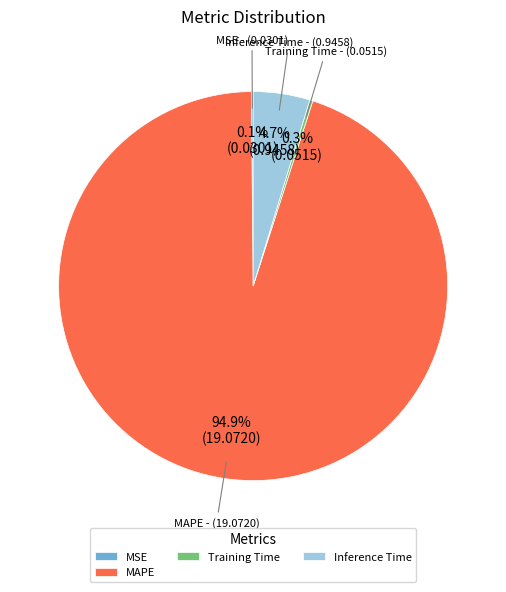

What is the largest slice in the pie chart?

MAPE